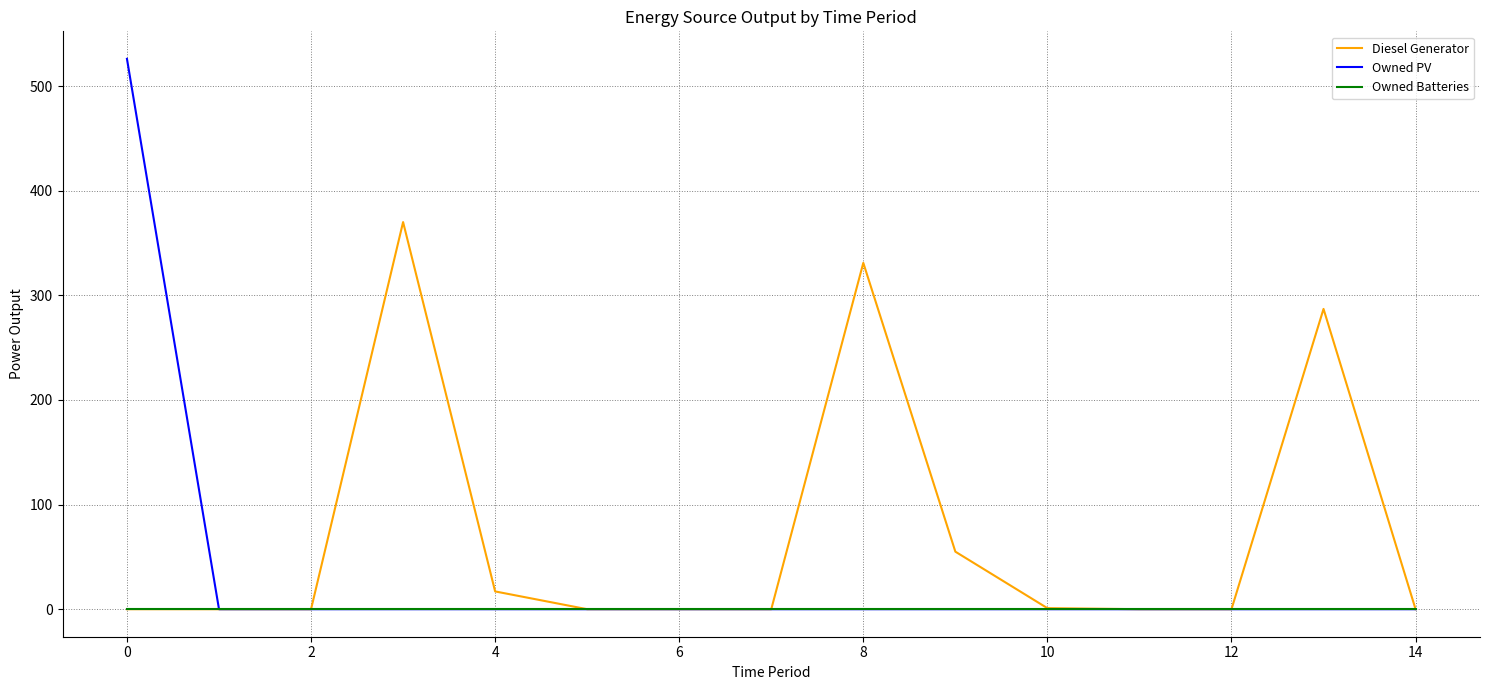

What is the highest value of the Owned PV series?

526